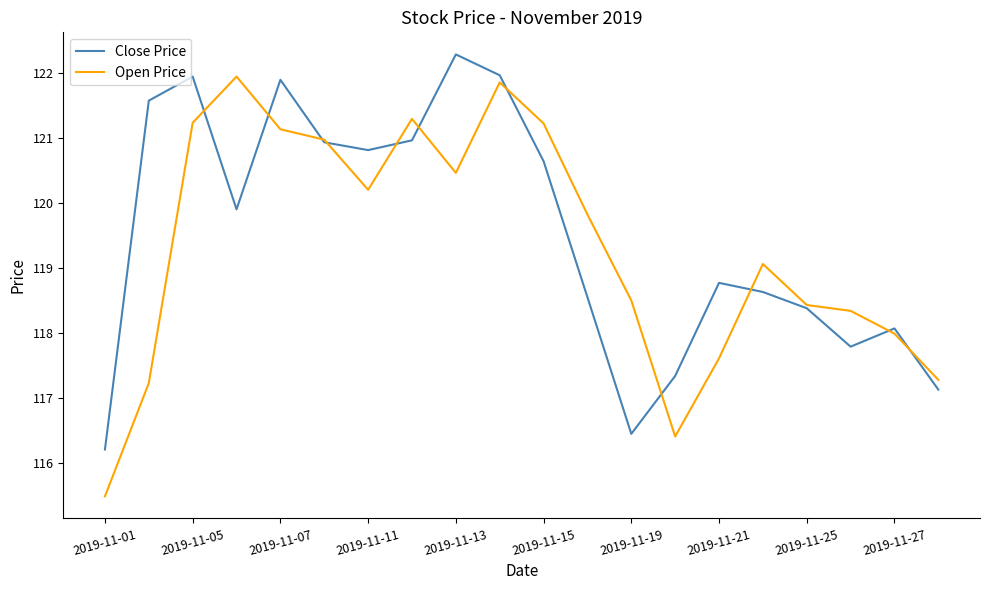

What is the maximum value for Open Price?

121.9